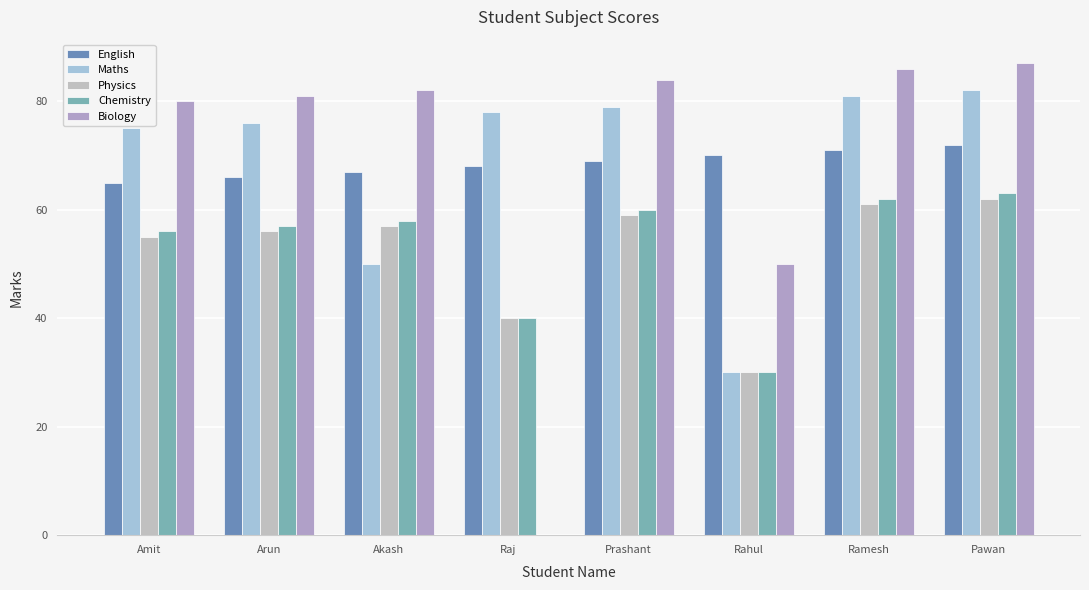

What is the sum of the Chemistry values at Pawan and Arun?

120